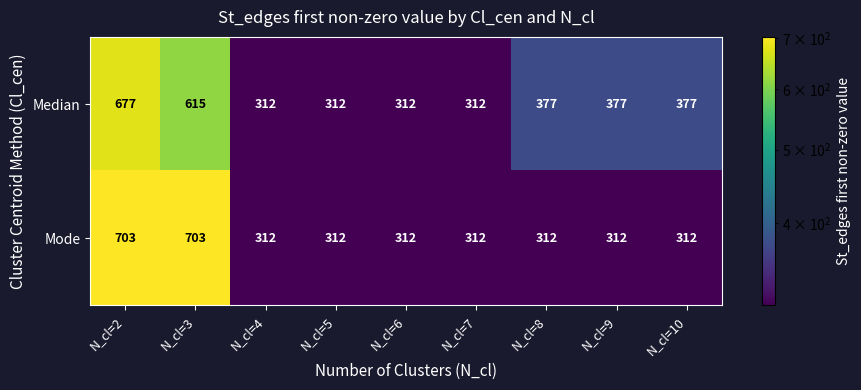

Is it true that Mode equals 312 at N_cl=5?

True